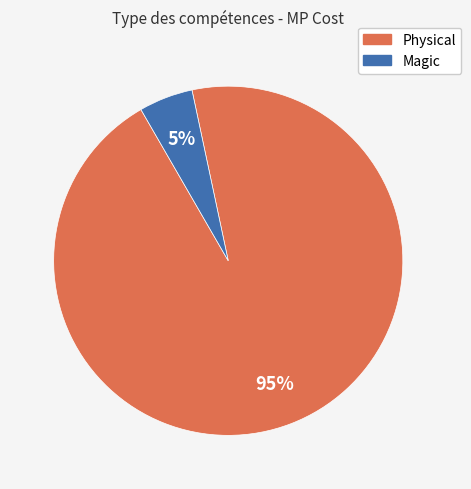

Is there any slice that represents more than half of the pie?

Yes